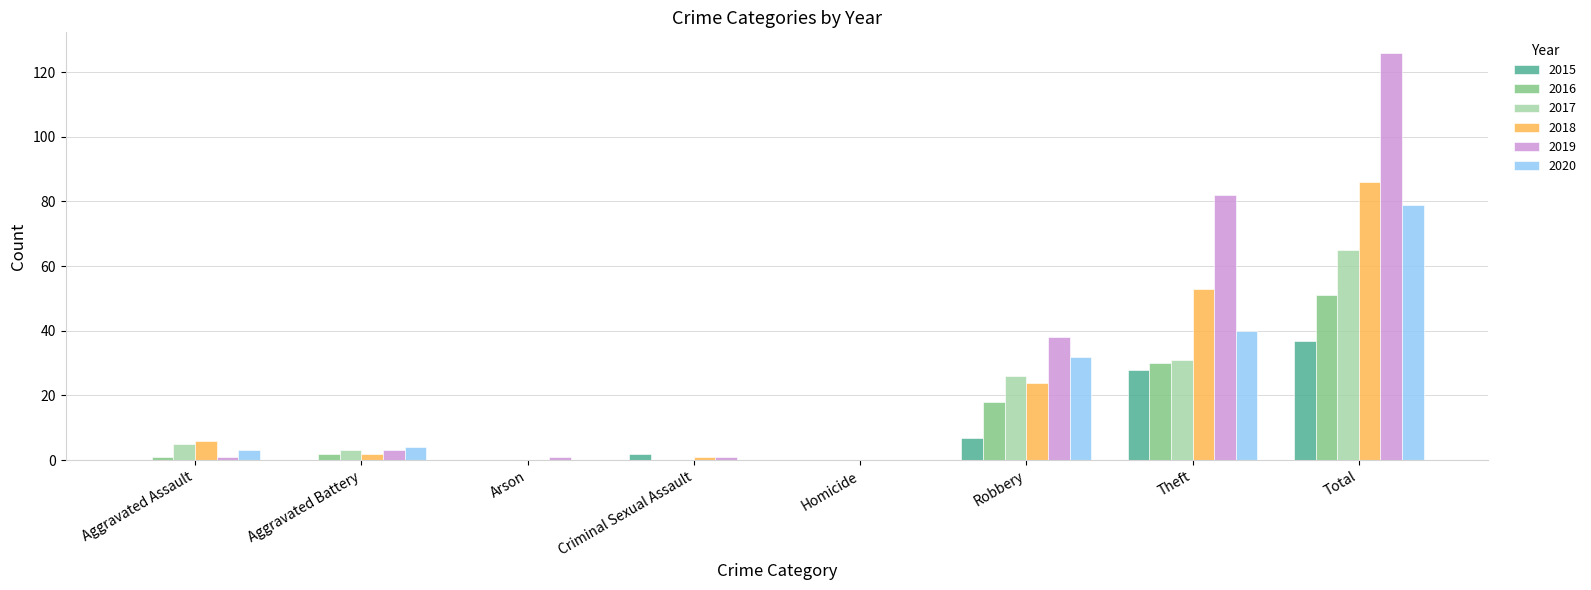

At which category is the sum across all series the highest?

Total